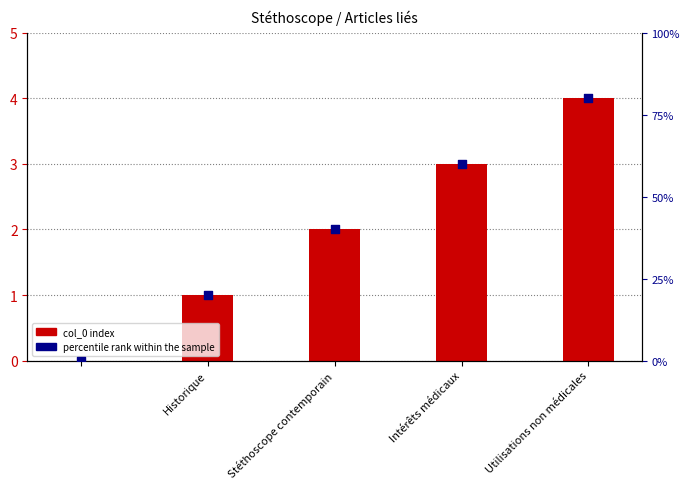

Is the value of col_0 index at Utilisations non médicales greater than the value of percentile rank within the sample at Utilisations non médicales?

No